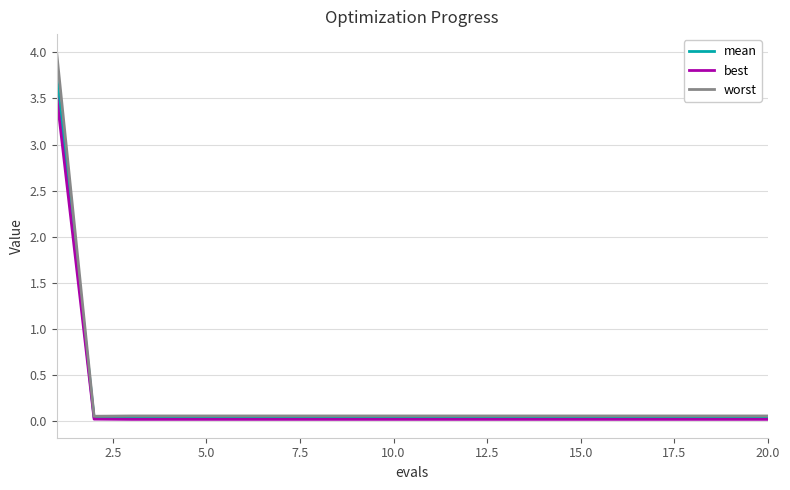

What is the maximum value shown in the chart?

4.0